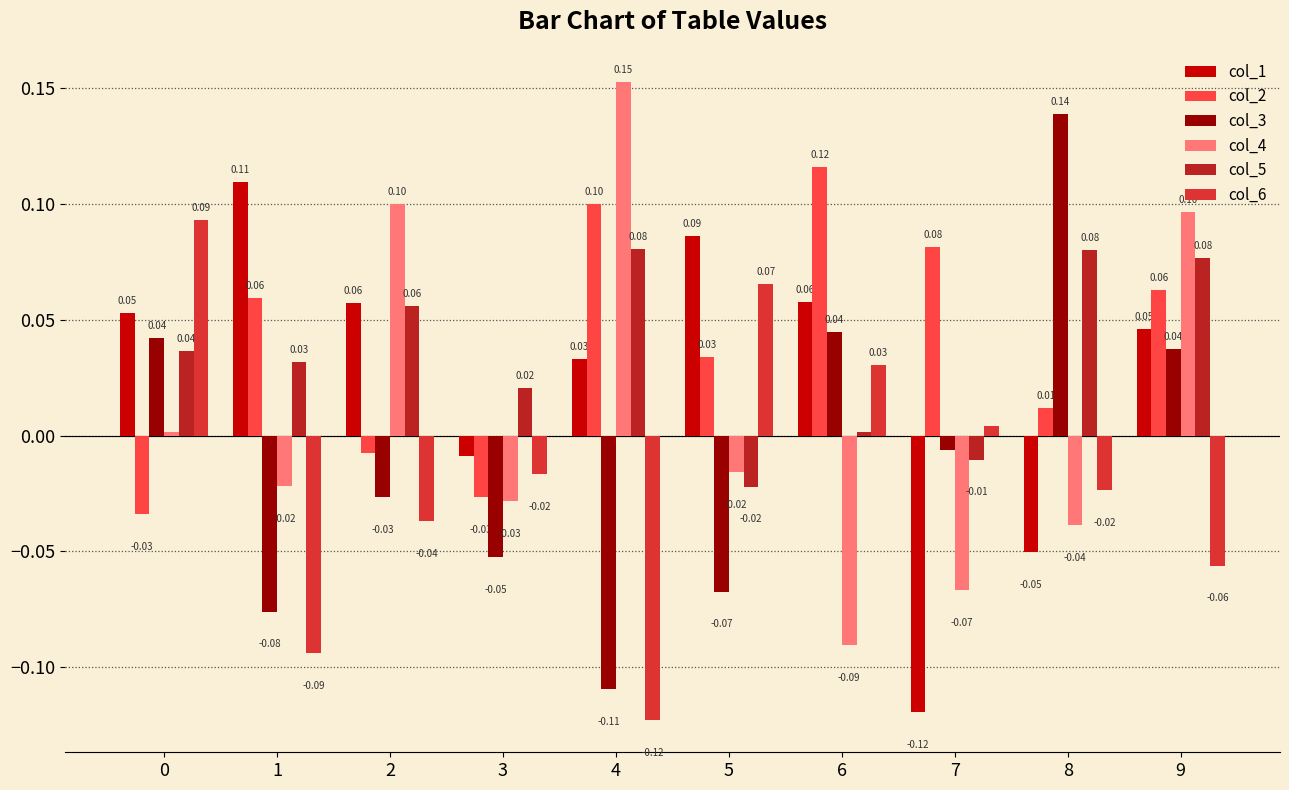

List the series in order of their peak value, highest first.

col_4, col_3, col_2, col_1, col_6, col_5